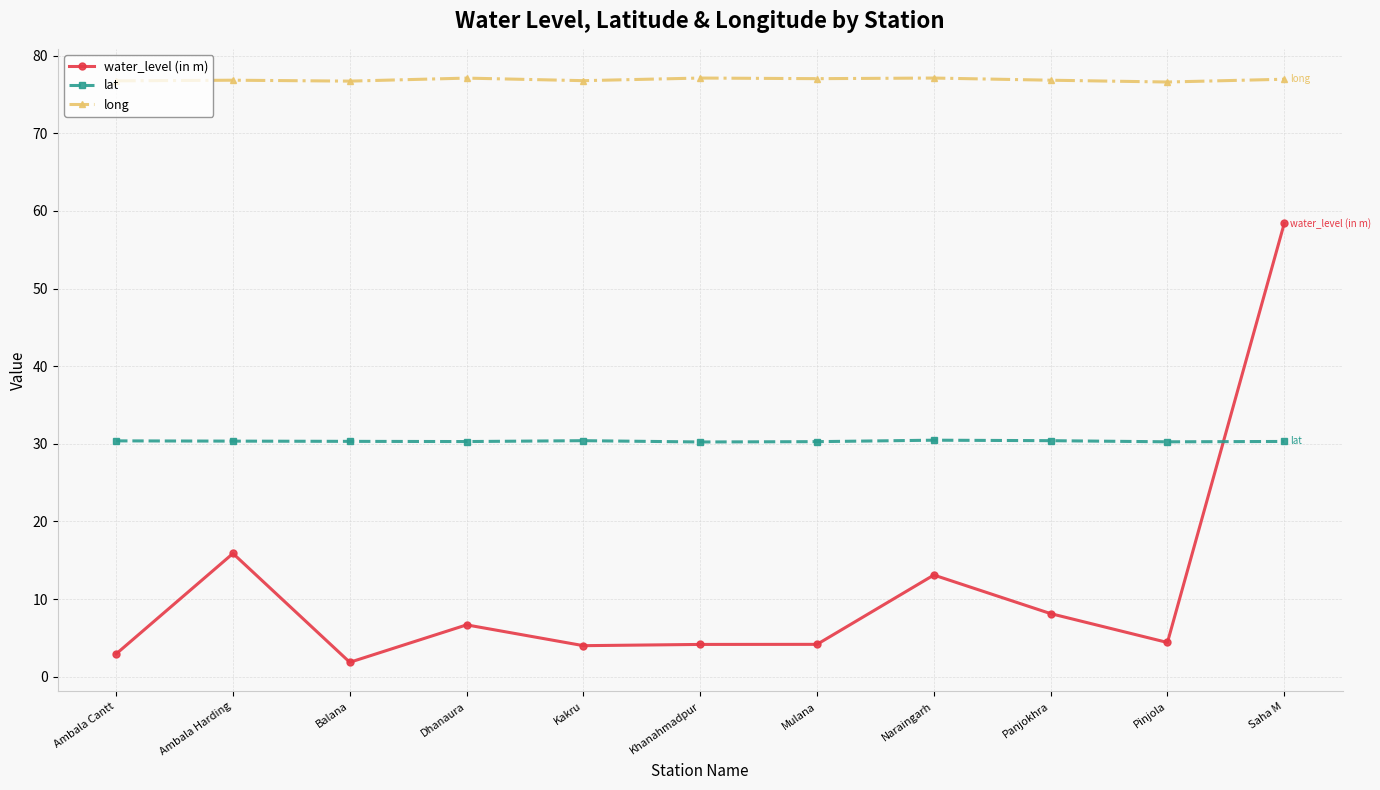

What is the value of the lat point at the 2nd from the left?

30.4